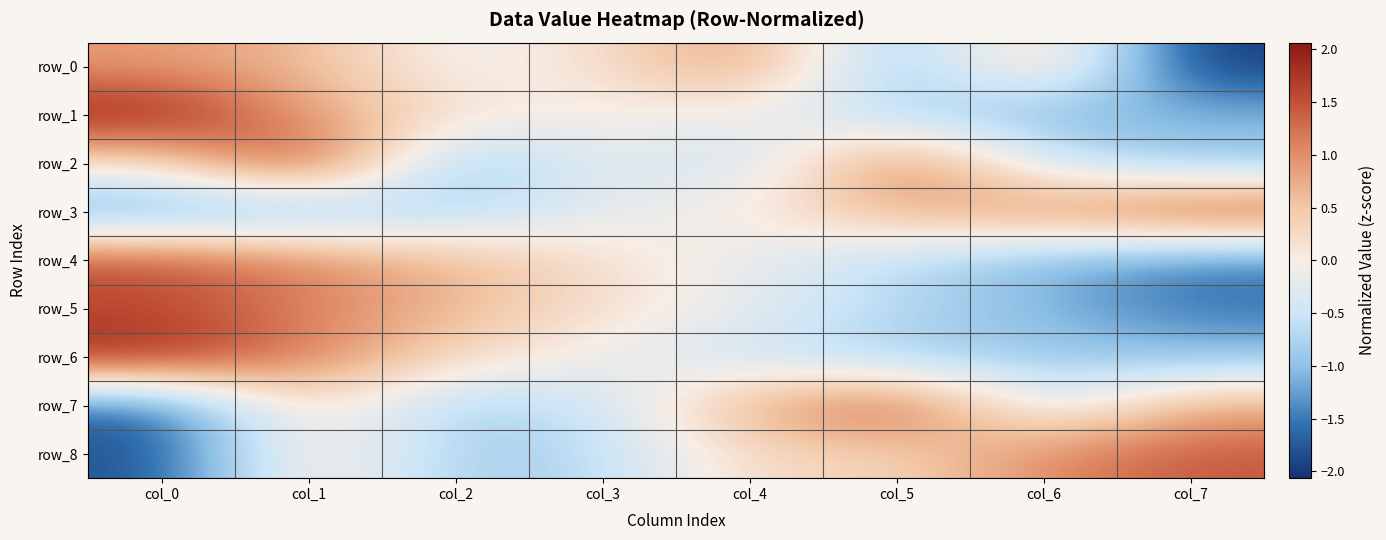

At which label does row_5 first exceed 0?

col_0